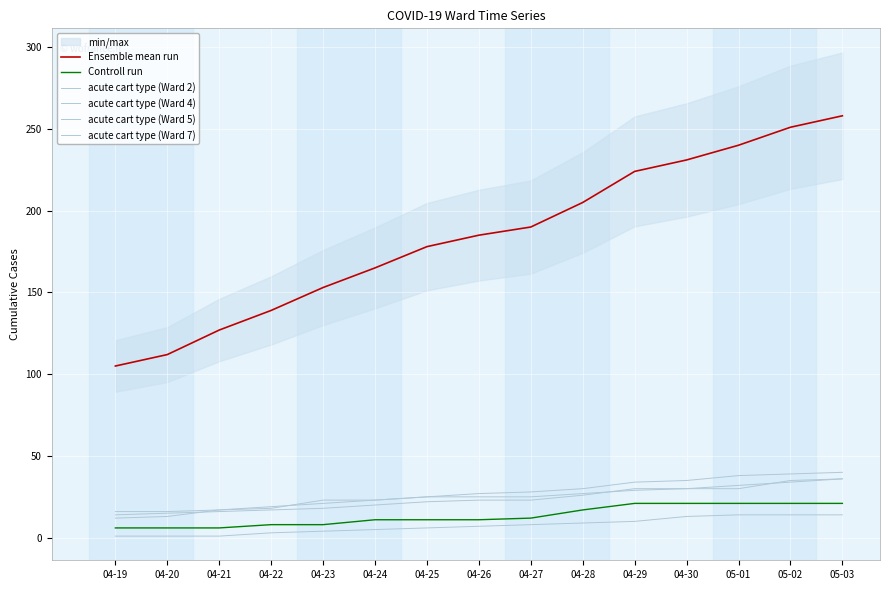

What is the label of the 13th point from the right?

04-21